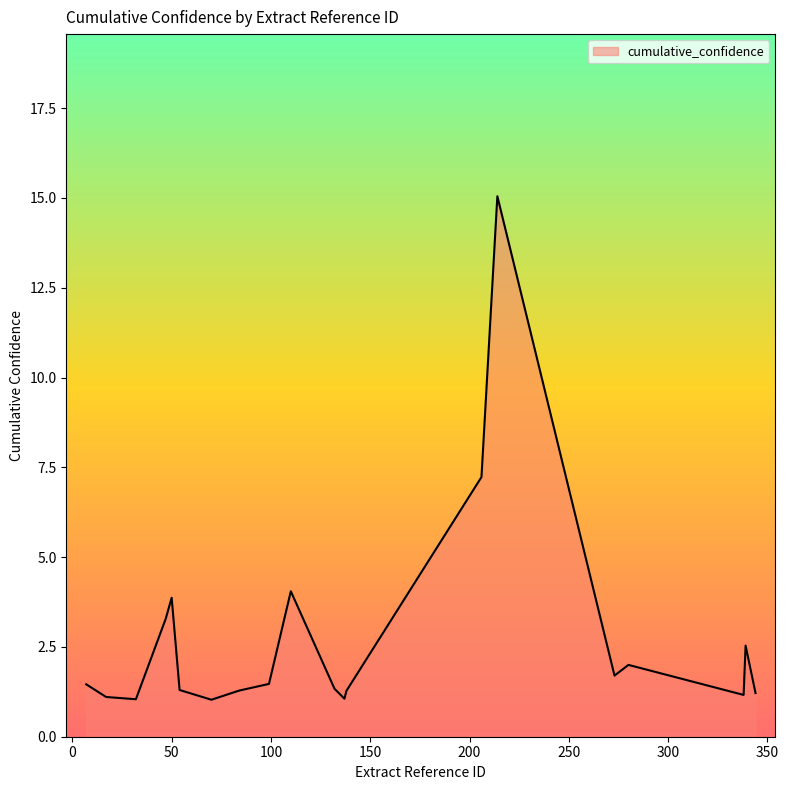

What is the difference between the maximum and minimum values?

14.0